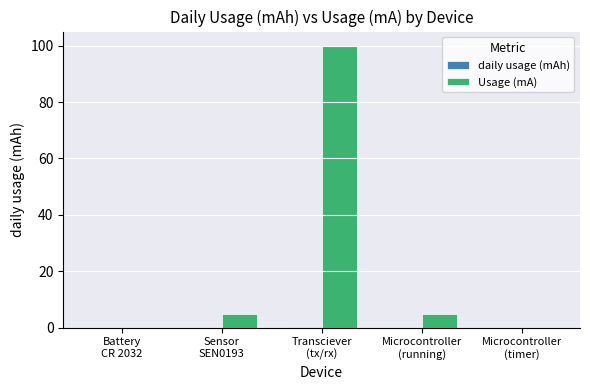

Which series has the largest total across all categories?

Usage (mA)